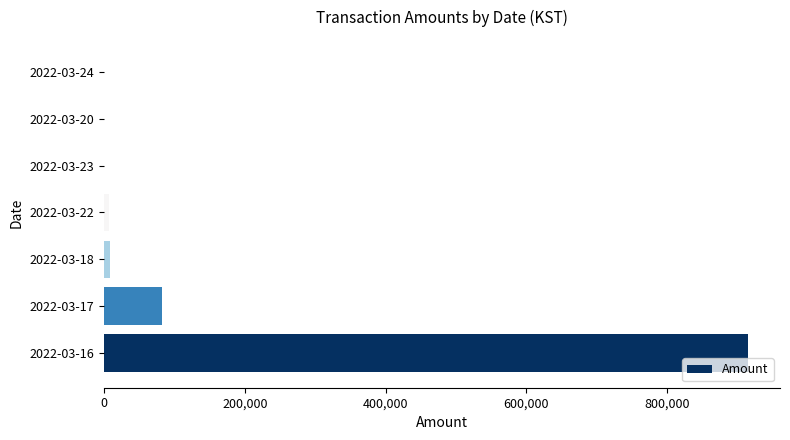

What is the sum of all values?

1013359.5